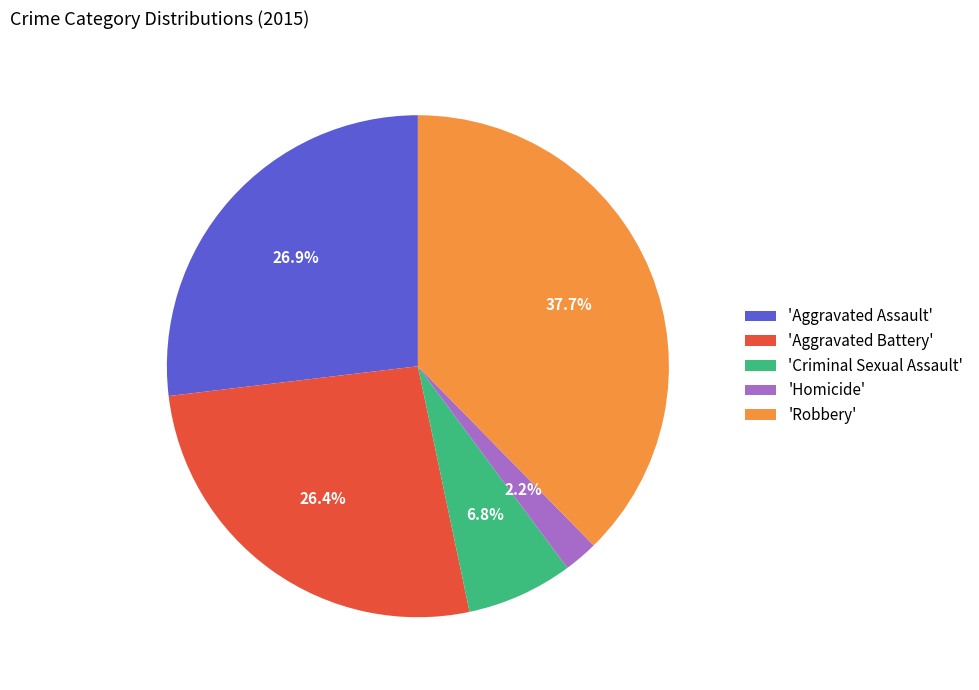

Which has a higher value, 'Homicide' or 'Aggravated Battery'?

'Aggravated Battery'